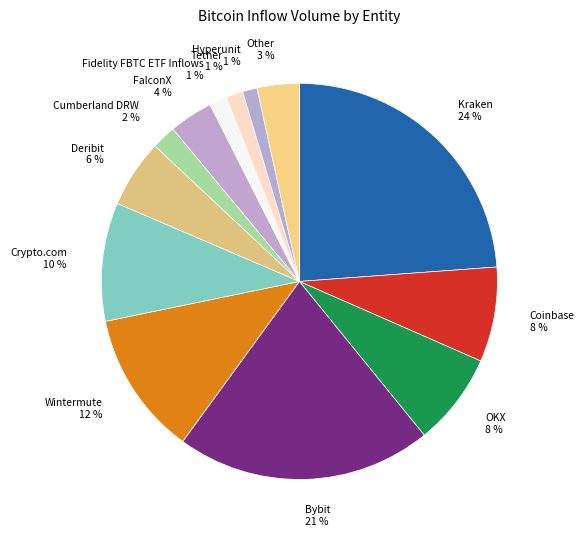

What is the largest slice in the pie chart?

Kraken 24 %